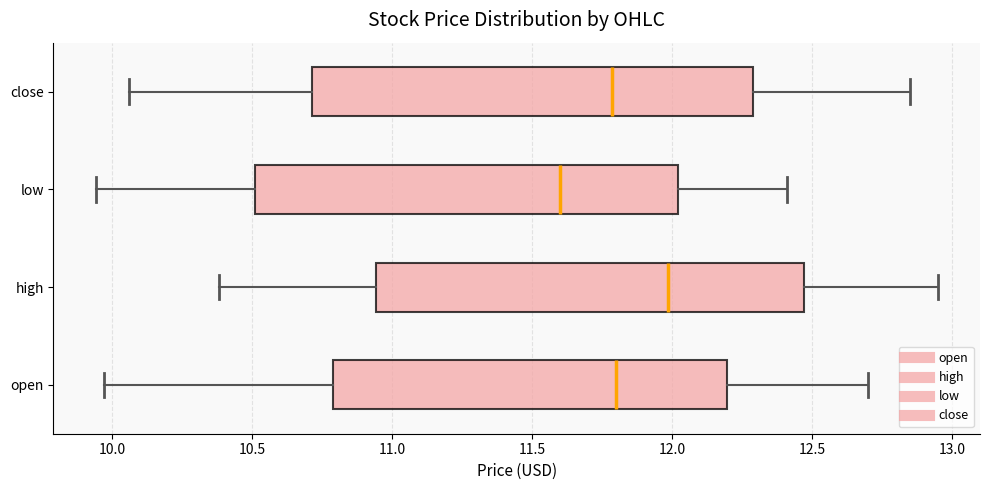

Reading bottom to top, transcribe this box plot: for each box, give where its median line is, the range the box spans, and where its two whiskers end, as read against the x-axis. The values are not printed on the chart, so give them approximately, as read against the axis.

open: median 11.80, box 10.80 to 12.20, whiskers 9.95 to 12.70
high: median 12.00, box 10.95 to 12.45, whiskers 10.40 to 12.95
low: median 11.60, box 10.50 to 12.00, whiskers 9.95 to 12.40
close: median 11.80, box 10.70 to 12.30, whiskers 10.05 to 12.85